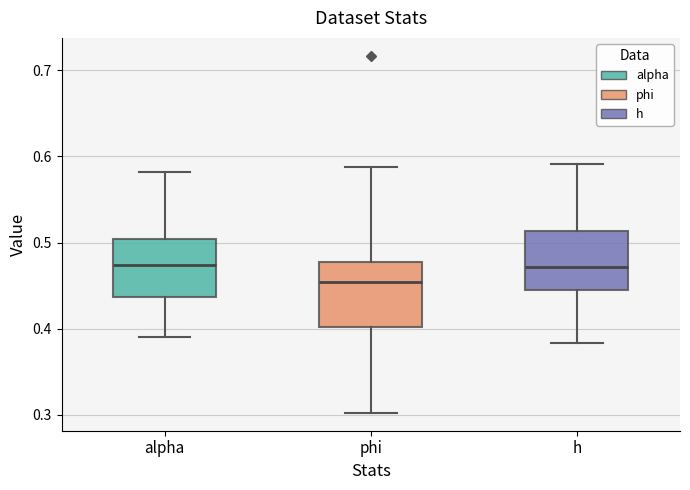

Reading left to right, read every box against the y-axis: the position of its median line, the range the box covers, and the ends of its whiskers. The values are not printed on the chart, so give them approximately, as read against the axis.

alpha: median 0.47, box 0.44 to 0.50, whiskers 0.39 to 0.58
phi: median 0.45, box 0.40 to 0.48, whiskers 0.30 to 0.59
h: median 0.47, box 0.45 to 0.51, whiskers 0.38 to 0.59